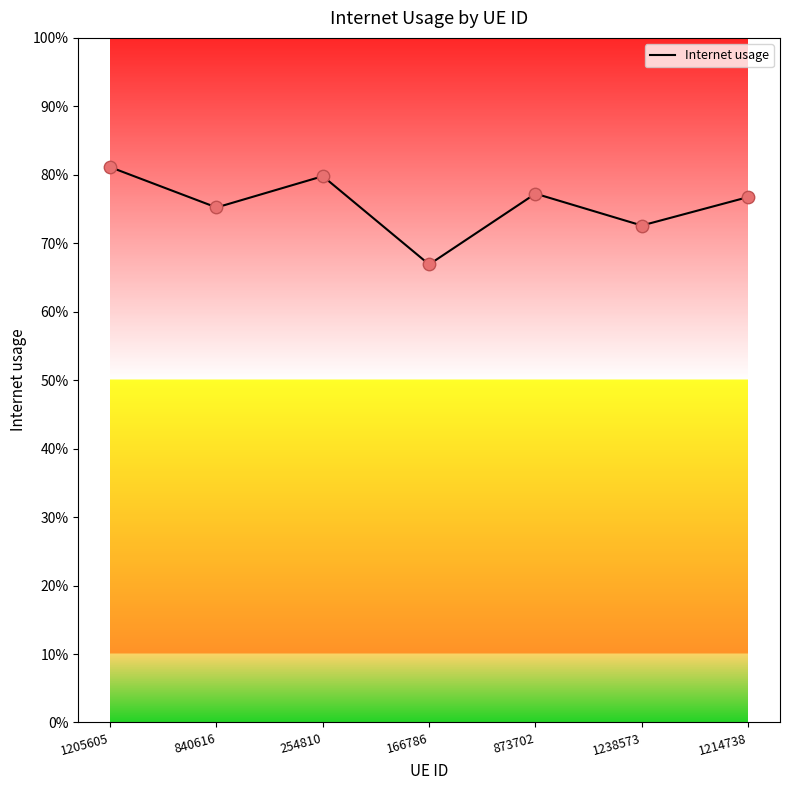

Does the chart have visible grid lines?

No